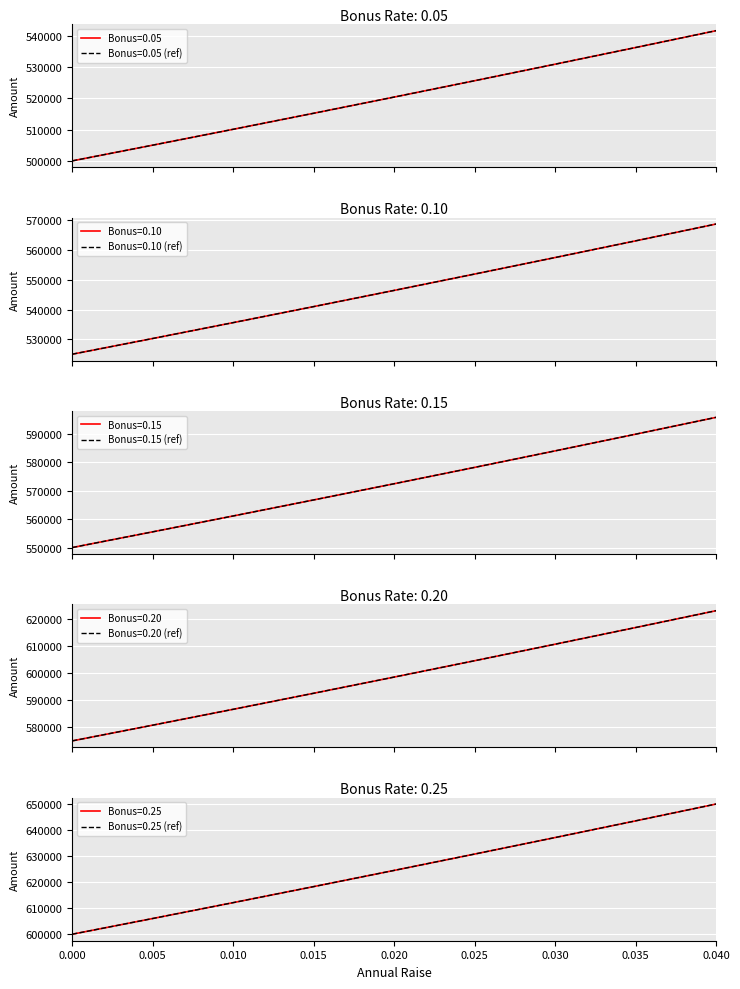

What is the difference between the Bonus=0.20 values at 0.015 and 0.000?

15988.0